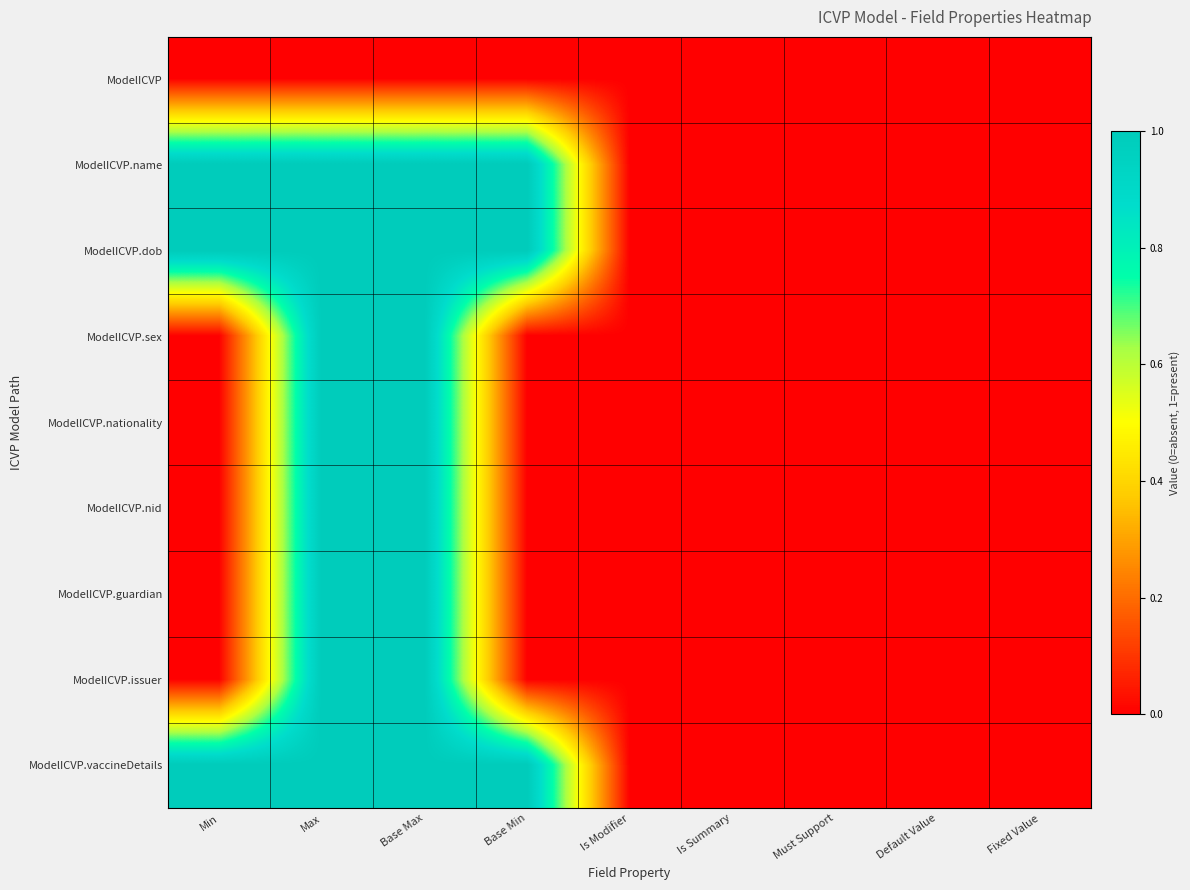

Reading left to right, list all the values displayed in this chart.

ModelICVP: Min=0	Max=0	Base Max=0	Base Min=0	Is Modifier=0	Is Summary=0	Must Support=0	Default Value=0	Fixed Value=0
ModelICVP.name: Min=1	Max=1	Base Max=1	Base Min=1	Is Modifier=0	Is Summary=0	Must Support=0	Default Value=0	Fixed Value=0
ModelICVP.dob: Min=1	Max=1	Base Max=1	Base Min=1	Is Modifier=0	Is Summary=0	Must Support=0	Default Value=0	Fixed Value=0
ModelICVP.sex: Min=0	Max=1	Base Max=1	Base Min=0	Is Modifier=0	Is Summary=0	Must Support=0	Default Value=0	Fixed Value=0
ModelICVP.nationality: Min=0	Max=1	Base Max=1	Base Min=0	Is Modifier=0	Is Summary=0	Must Support=0	Default Value=0	Fixed Value=0
ModelICVP.nid: Min=0	Max=1	Base Max=1	Base Min=0	Is Modifier=0	Is Summary=0	Must Support=0	Default Value=0	Fixed Value=0
ModelICVP.guardian: Min=0	Max=1	Base Max=1	Base Min=0	Is Modifier=0	Is Summary=0	Must Support=0	Default Value=0	Fixed Value=0
ModelICVP.issuer: Min=0	Max=1	Base Max=1	Base Min=0	Is Modifier=0	Is Summary=0	Must Support=0	Default Value=0	Fixed Value=0
ModelICVP.vaccineDetails: Min=1	Max=1	Base Max=1	Base Min=1	Is Modifier=0	Is Summary=0	Must Support=0	Default Value=0	Fixed Value=0